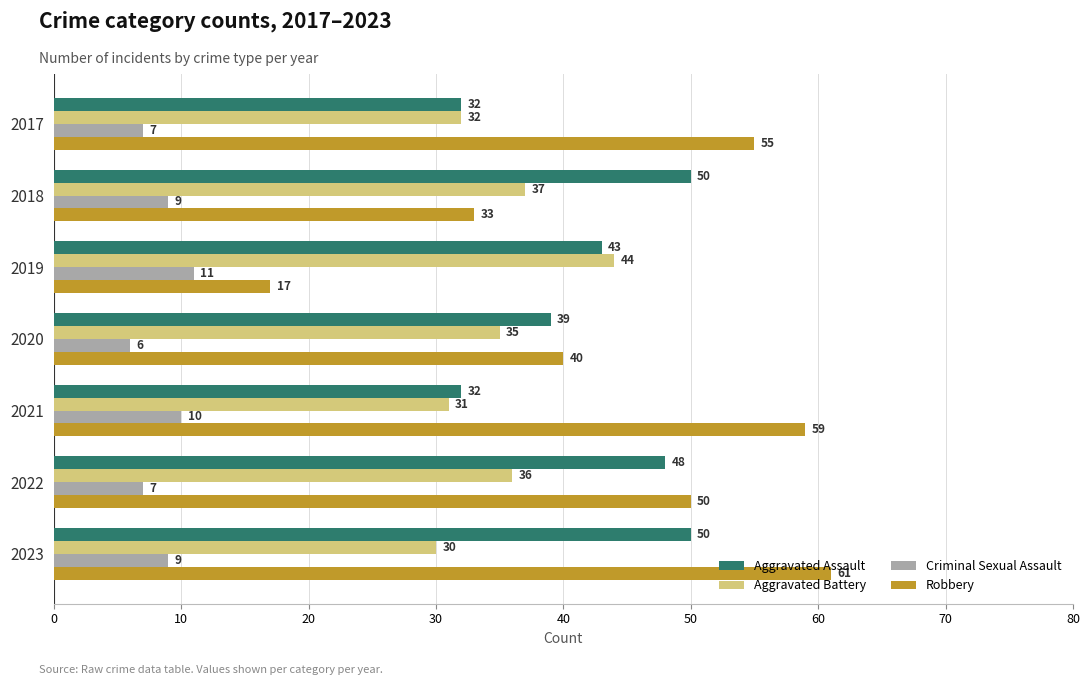

What is the maximum value shown in the chart?

61